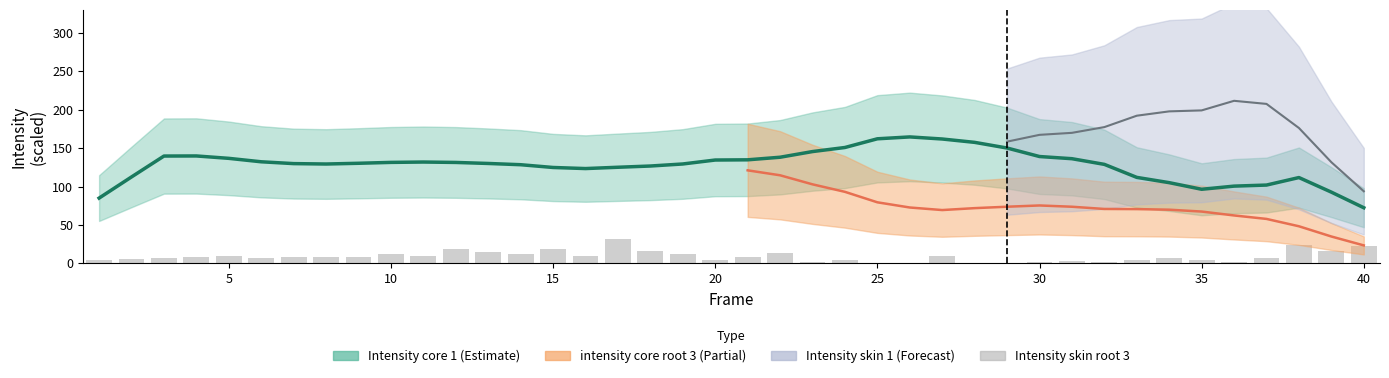

Reading right to left, list all the values displayed in this chart.

22.4	15.9	23.7	7.4	2.1	4.9	6.7	4.3	1.4	3.7	1.3	0.0	0.7	10.2	0.5	1.2	3.9	1.8	14.0	9.0	4.3	11.9	16.2	32.0	9.1	18.8	12.0	14.6	19.5	10.3	12.6	8.5	8.5	8.3	7.6	10.1	8.3	6.9	5.6	4.9